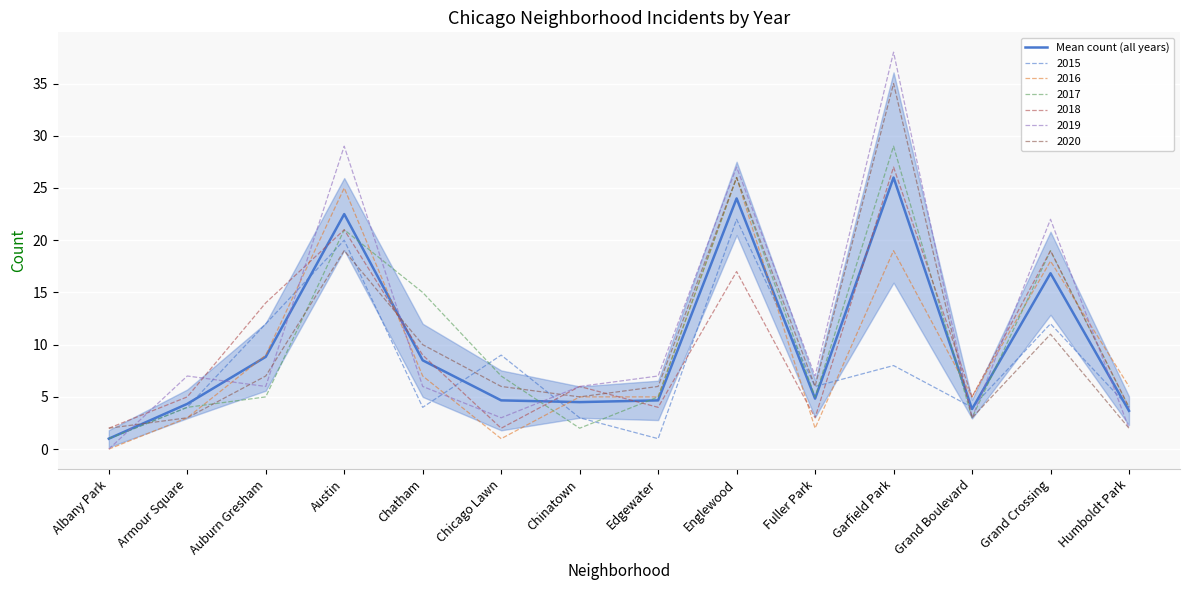

What is the difference between the maximum and minimum values?

25.0